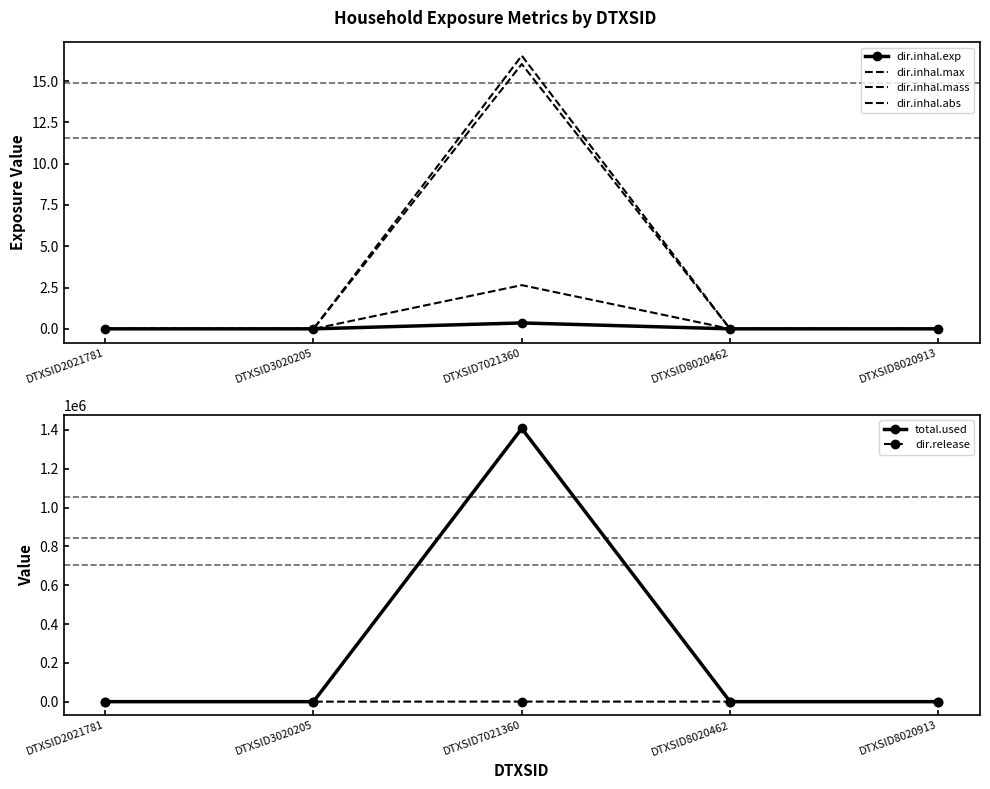

True or false: dir.release and dir.inhal.abs cross at least once.

False